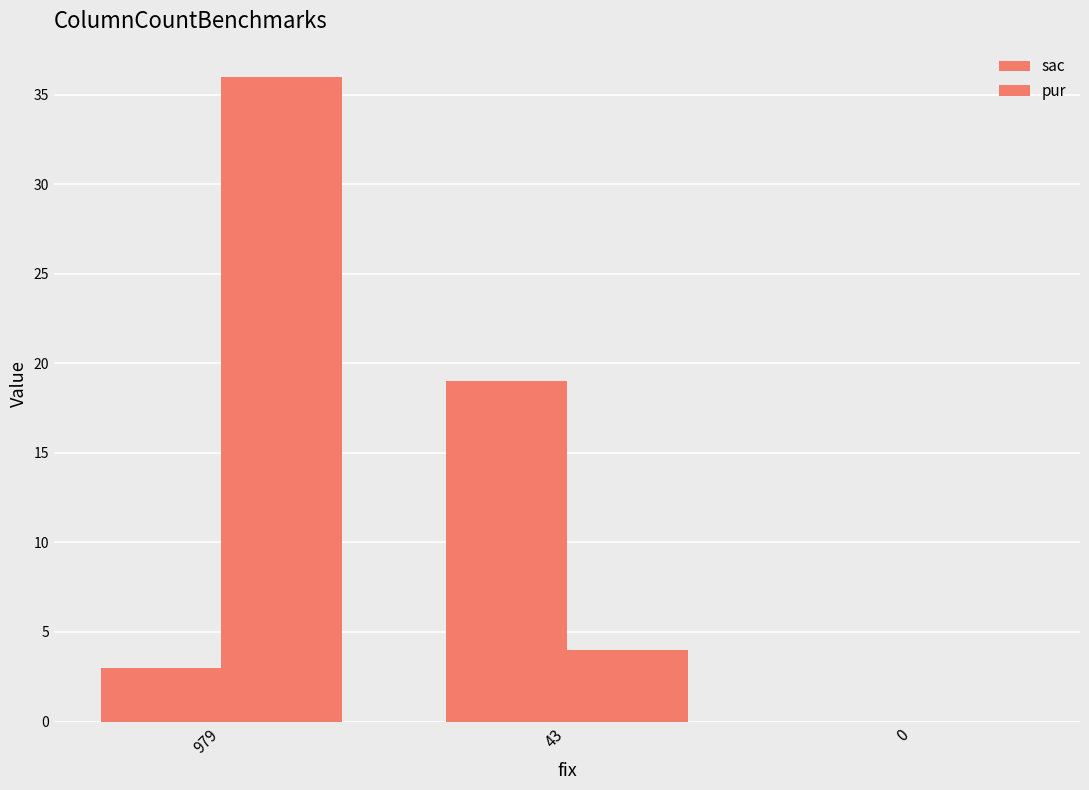

At which label does sac first exceed 3?

43